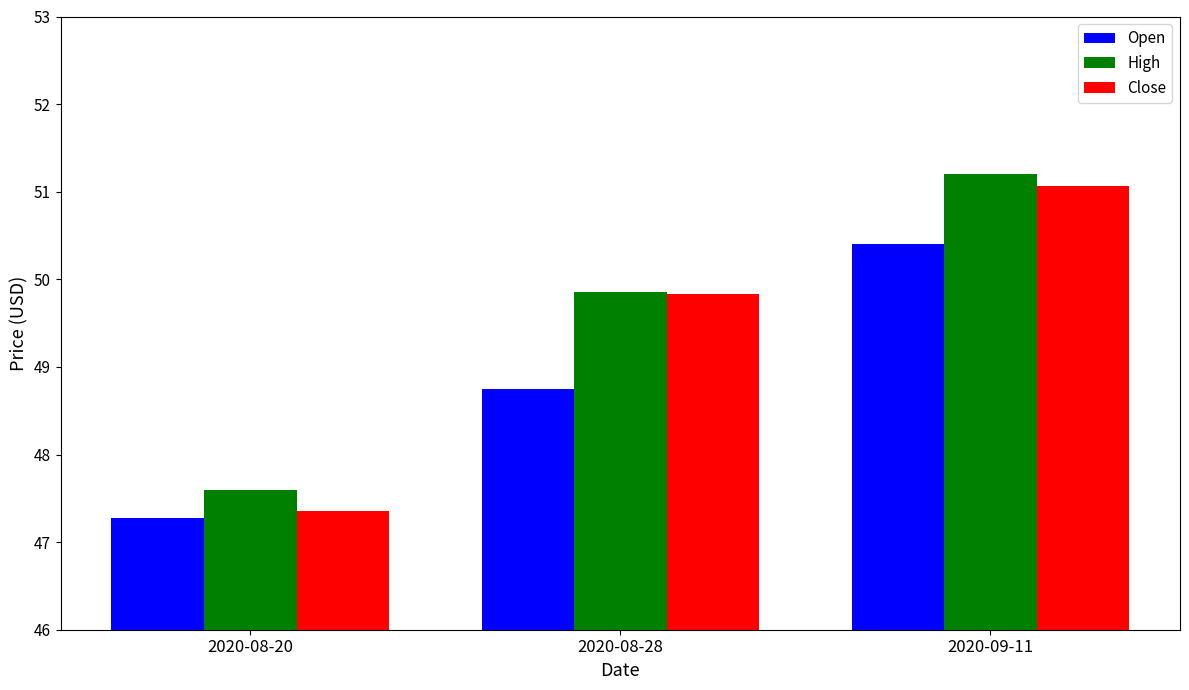

The Open series shows 73.0 at 2020-08-28. True or false?

False